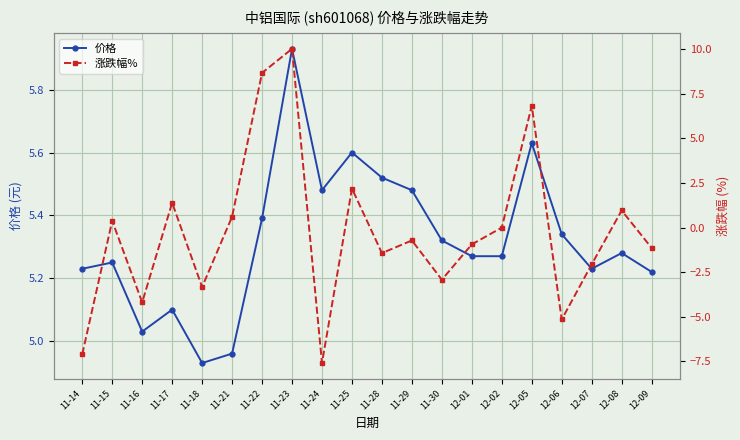

Where is the first local minimum for 涨跌幅%?

11-16